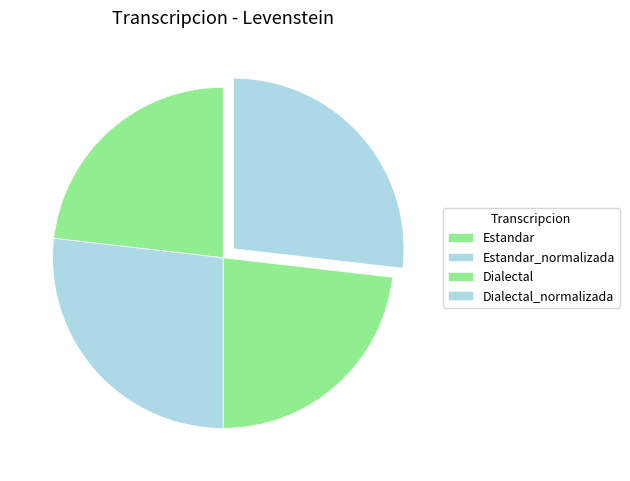

To the nearest percent, what portion does Dialectal_normalizada represent?

27%